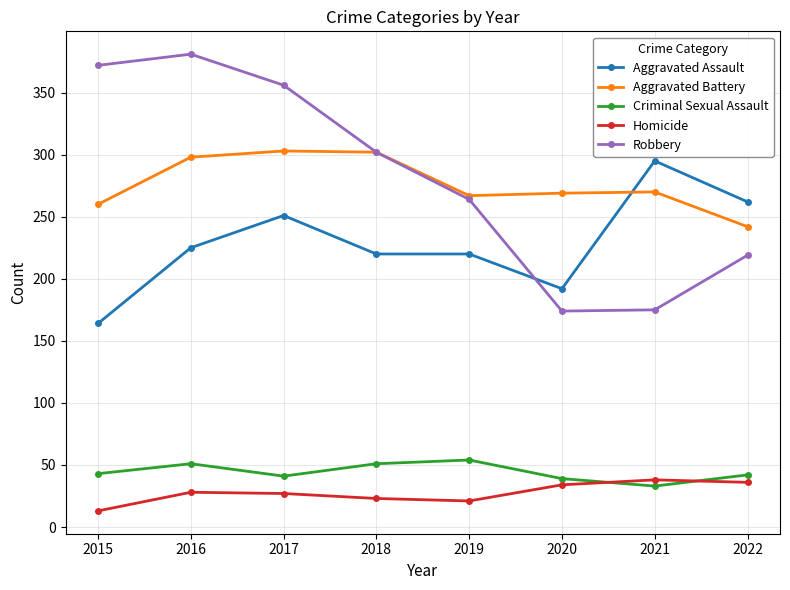

What is the value of the Robbery point at the 5th from the left?

264